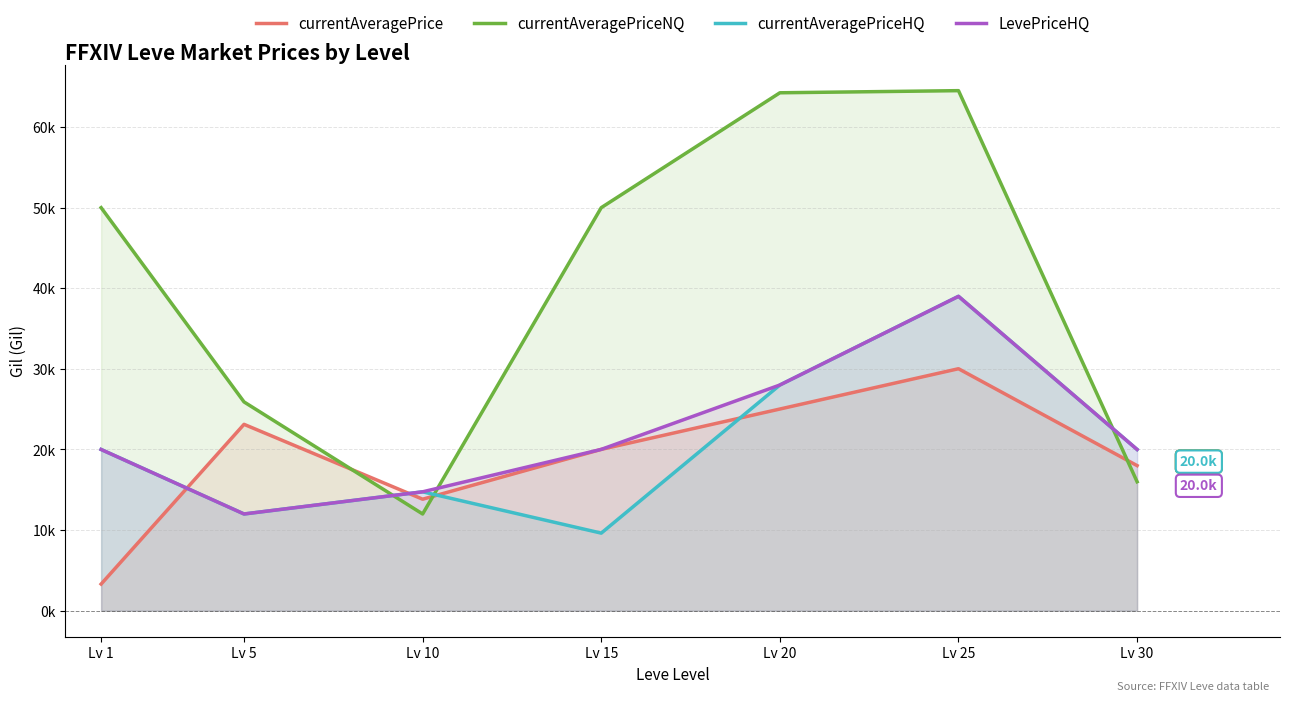

Does the chart display data point markers on the line(s)?

No